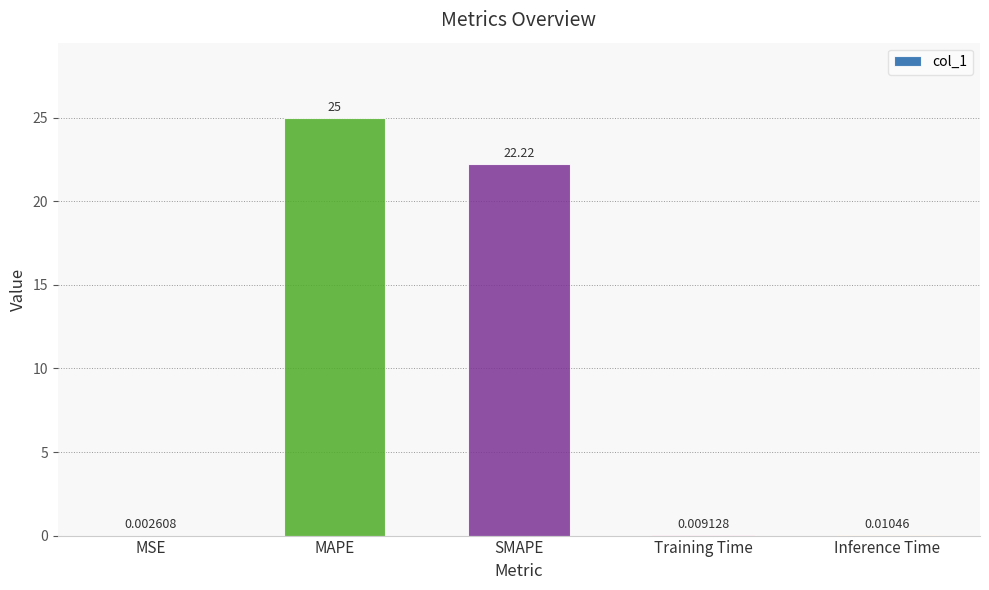

Where is the data nearest to the value 12?

SMAPE